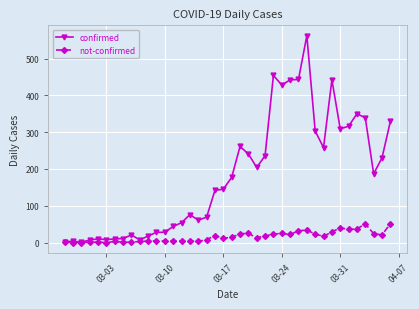

Which series has the widest spread of values?

confirmed